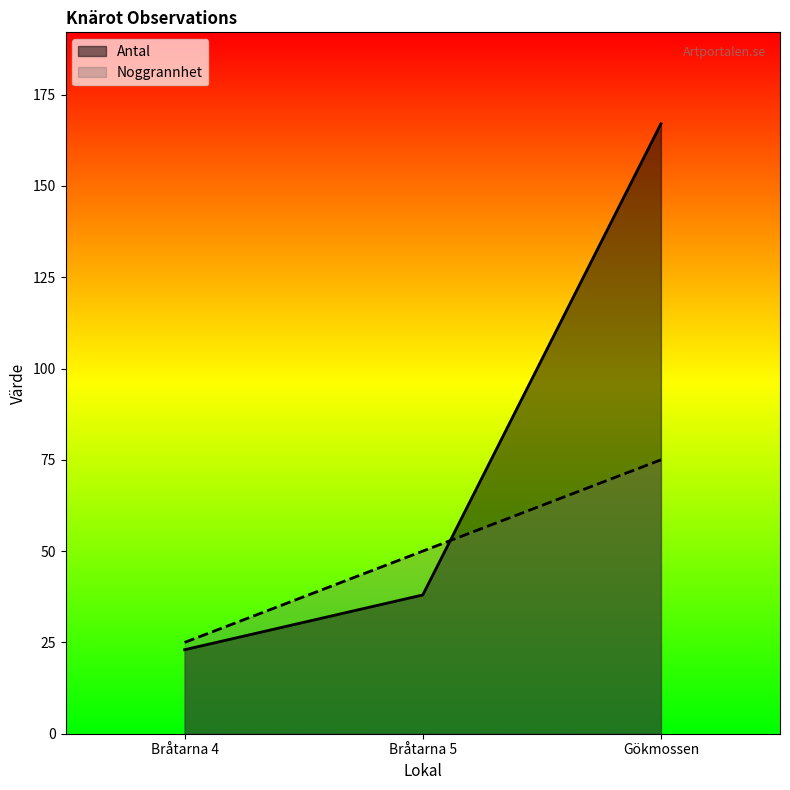

What is the sum of all Noggrannhet values?

150